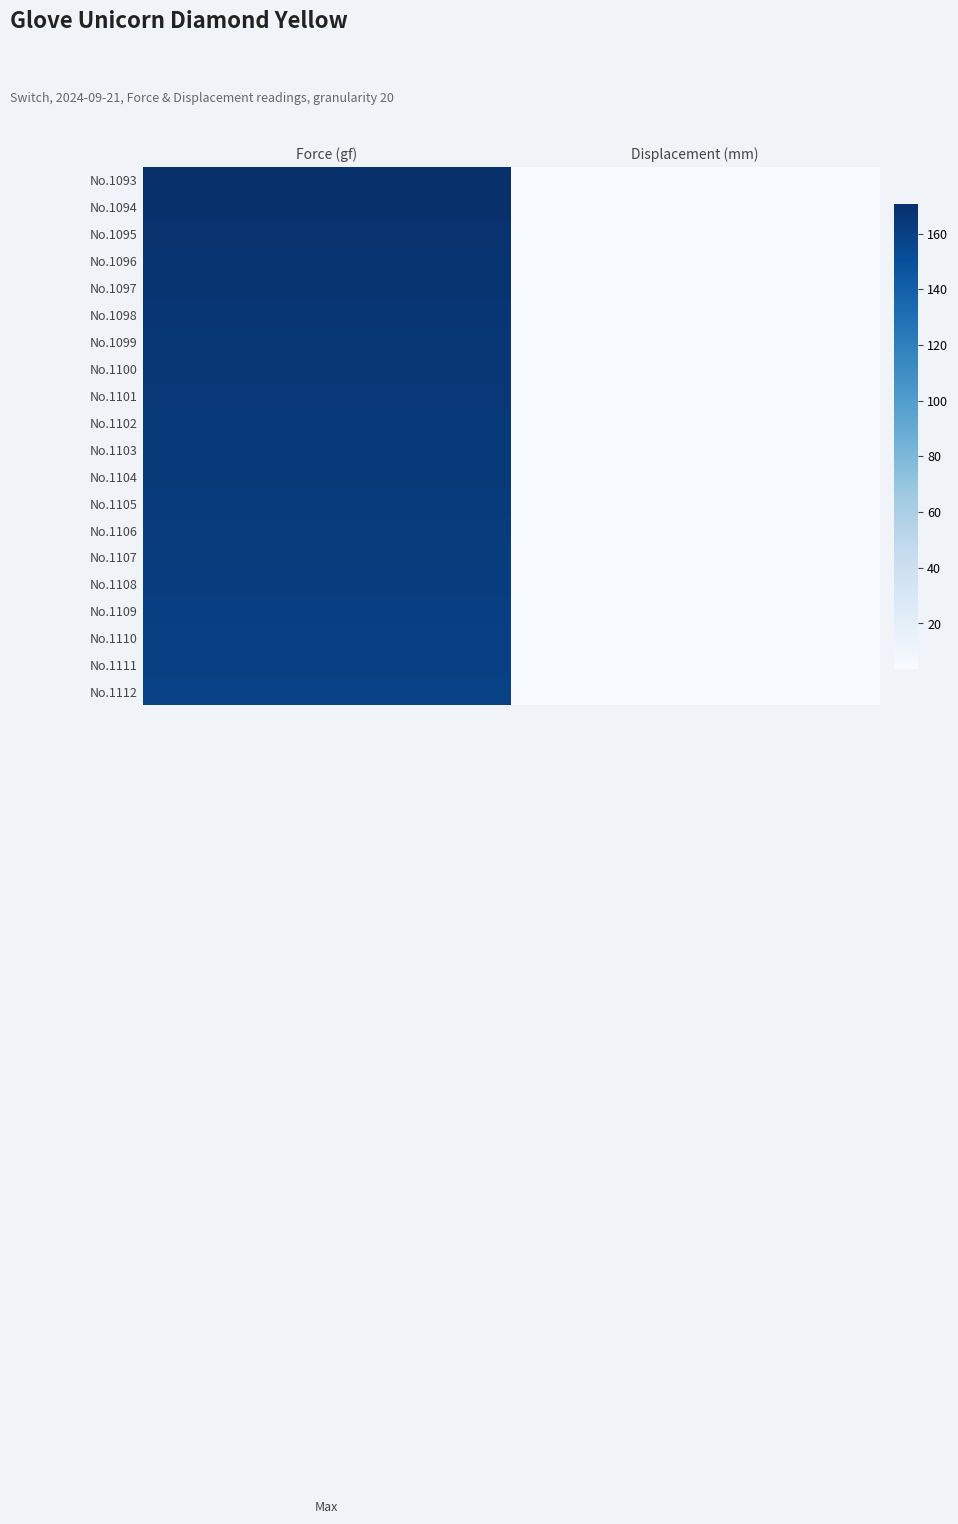

What is the smallest value displayed?

3.8